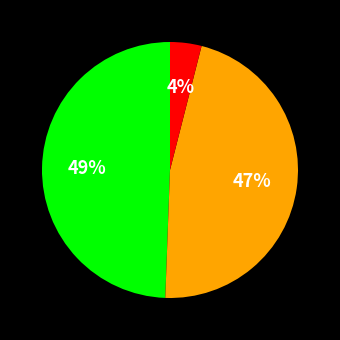

Does any single category account for the majority?

No